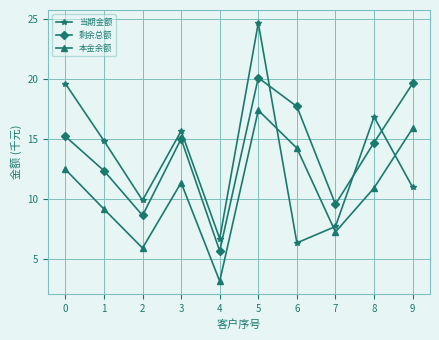

At how many categories does at least one series exceed 11?

7